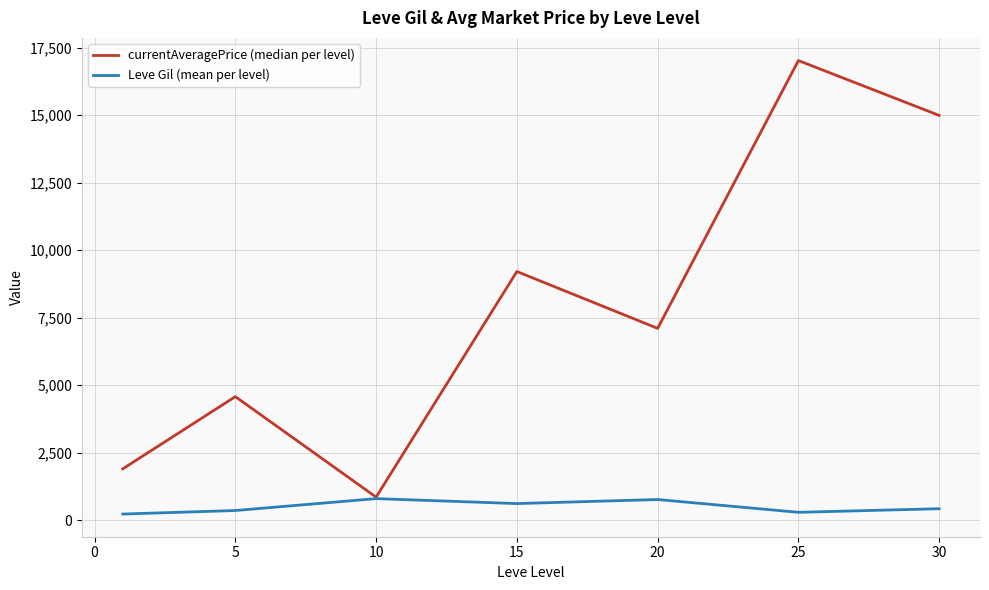

What is the highest value of the Leve Gil (mean per level) series?

803.3